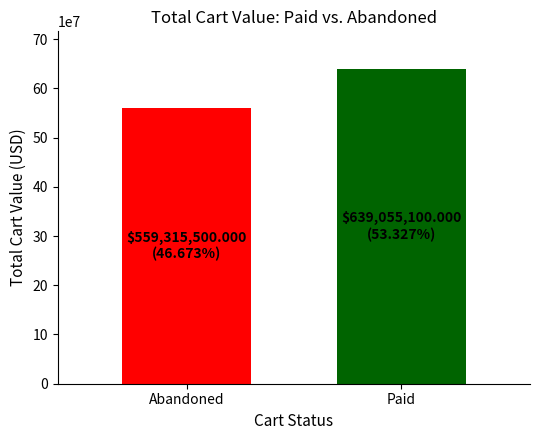

Between Abandoned and Paid, which is larger?

Paid